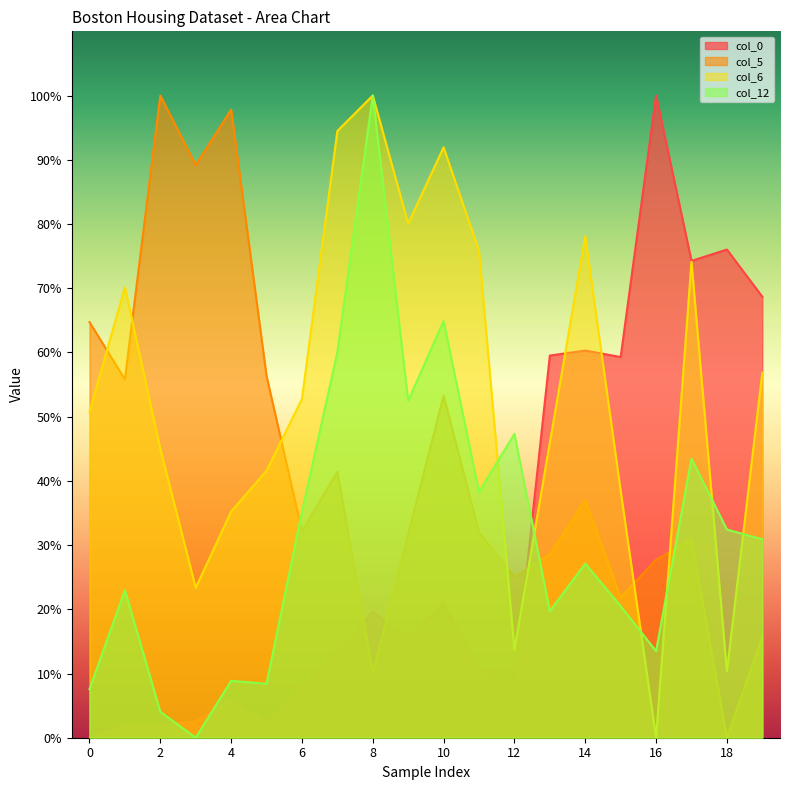

What is the sum of the col_0 values at 11 and 4?

16.6